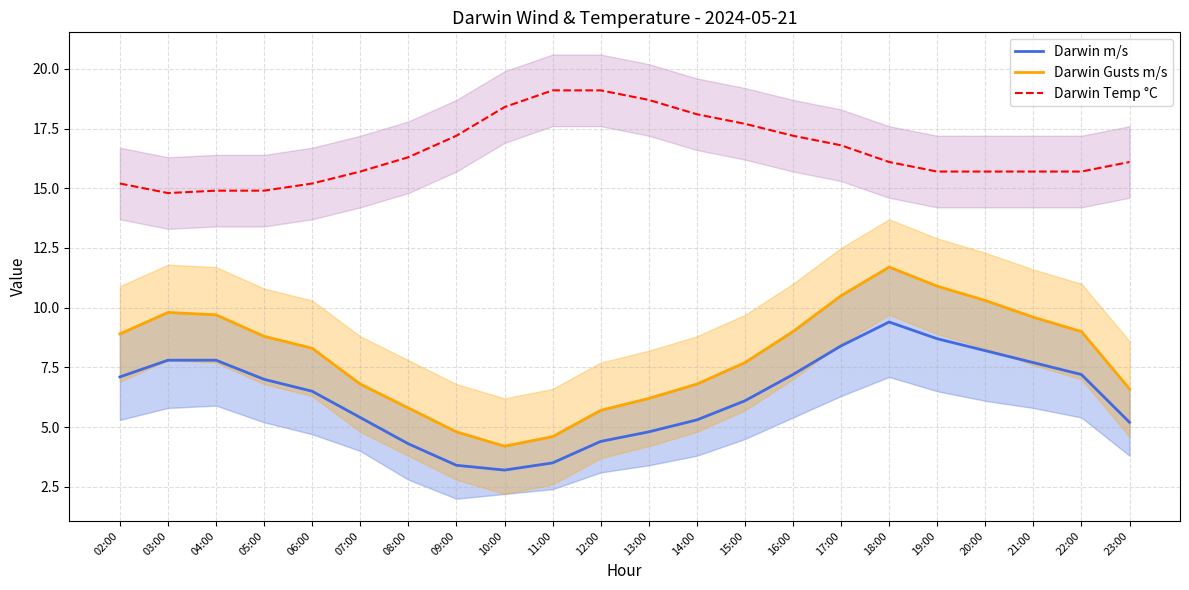

What is the greatest value displayed?

19.1